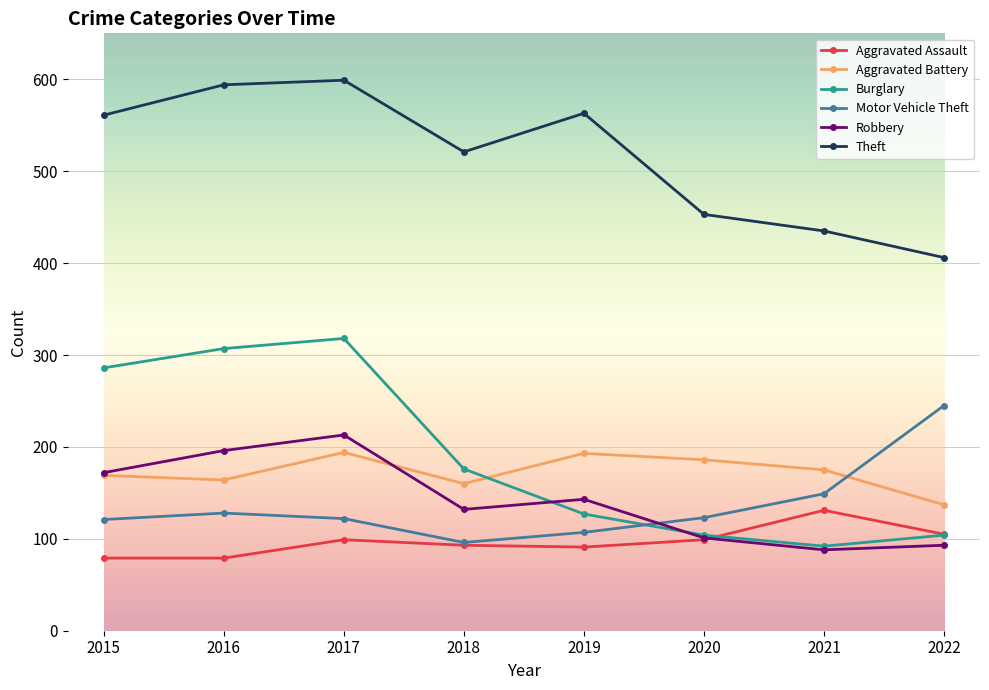

Which category has the lowest value in the Aggravated Battery series?

2022